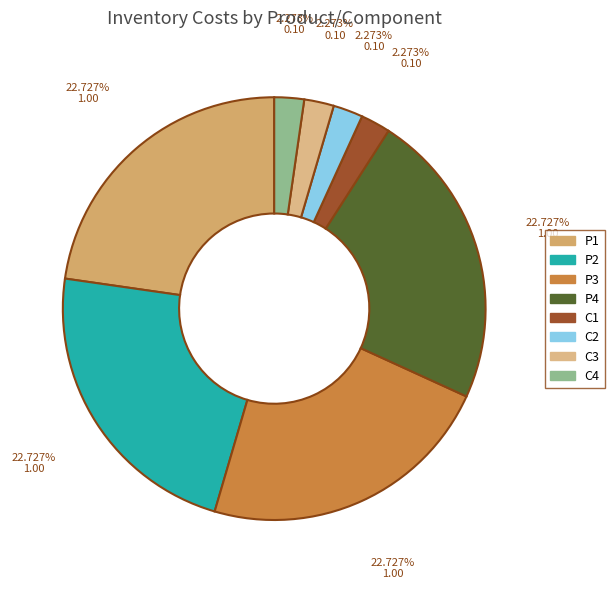

To the nearest percent, what is the average slice percentage?

12%